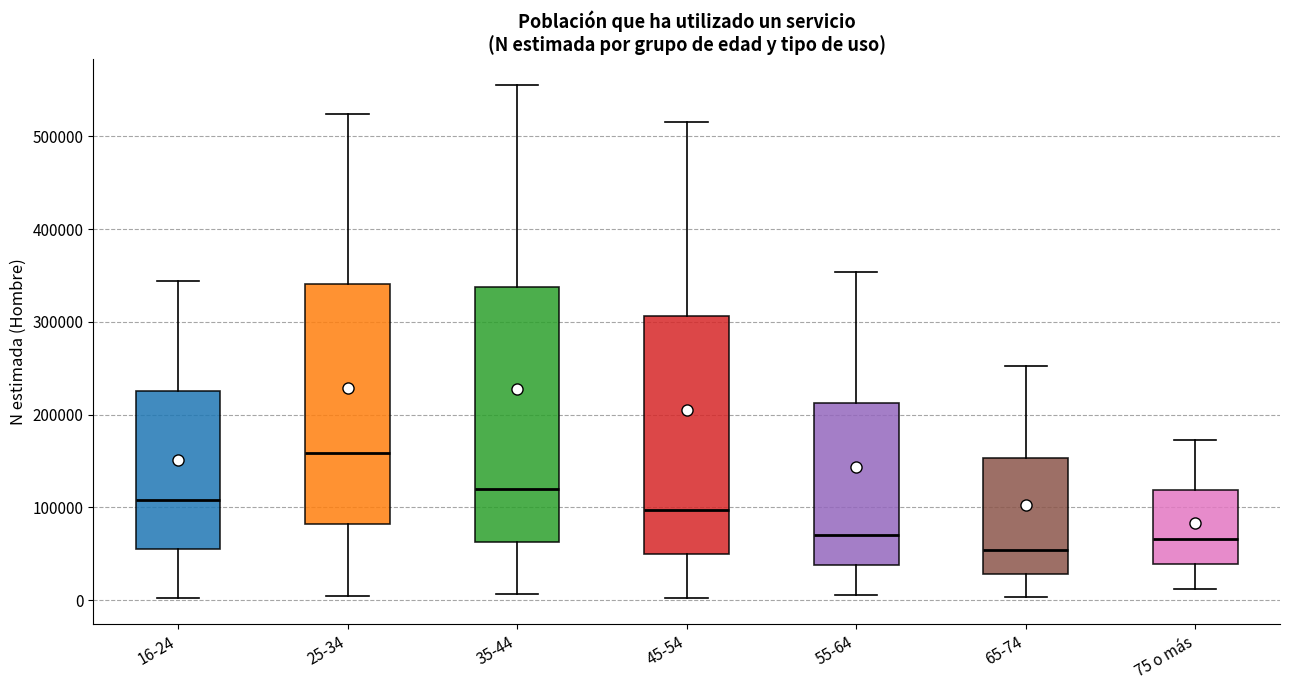

Where does the lower whisker of the box for 35-44 end on the y-axis? The values are not printed on the chart, so give them approximately, as read against the axis.

10000